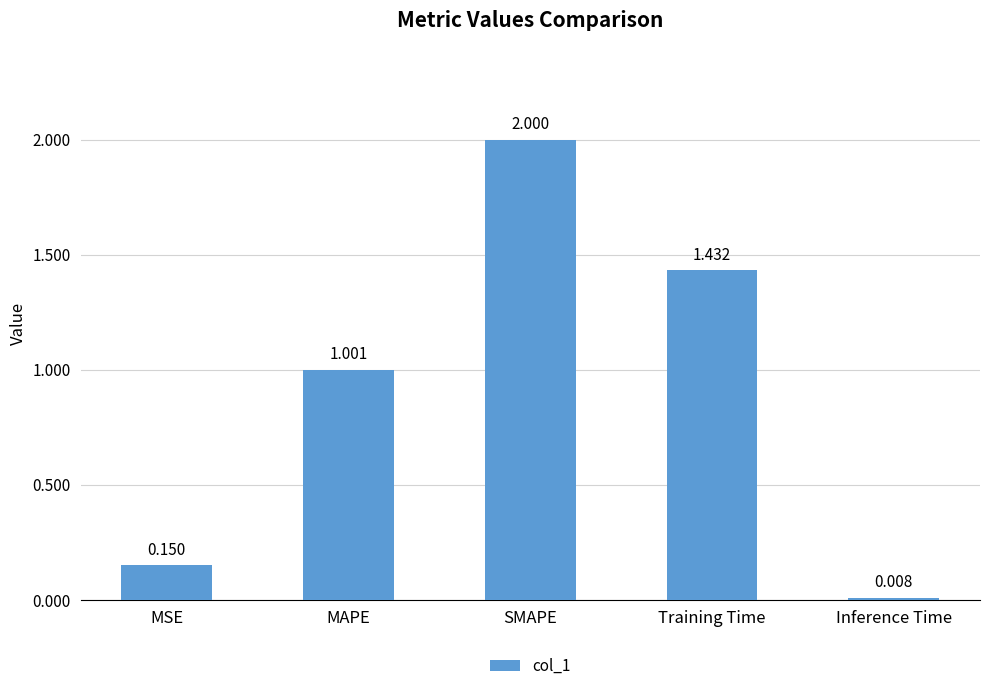

What is the sum of all values?

4.6